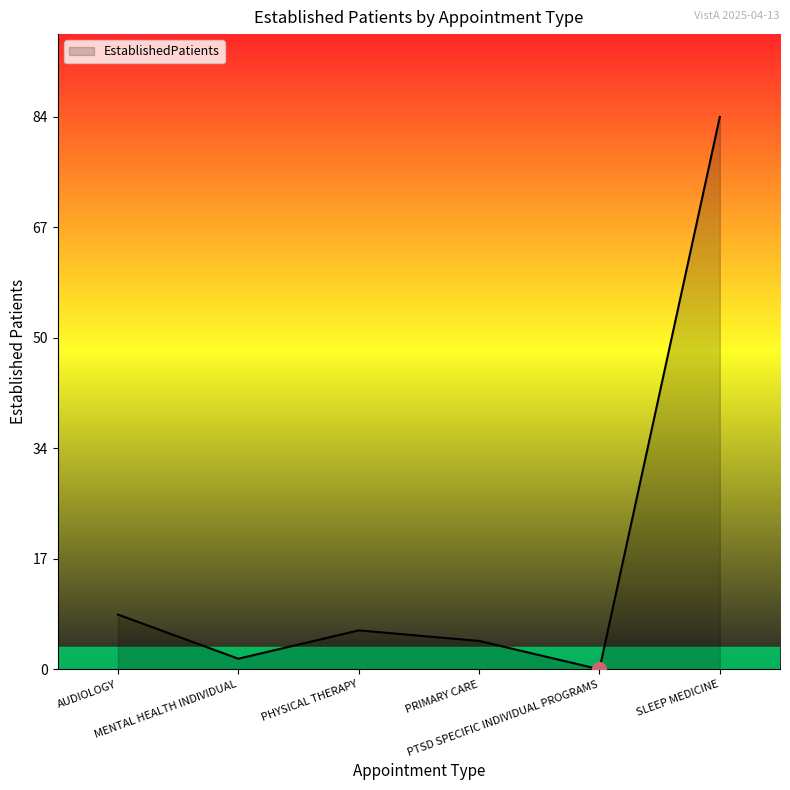

What is the difference between the second highest and minimum values?

8.3